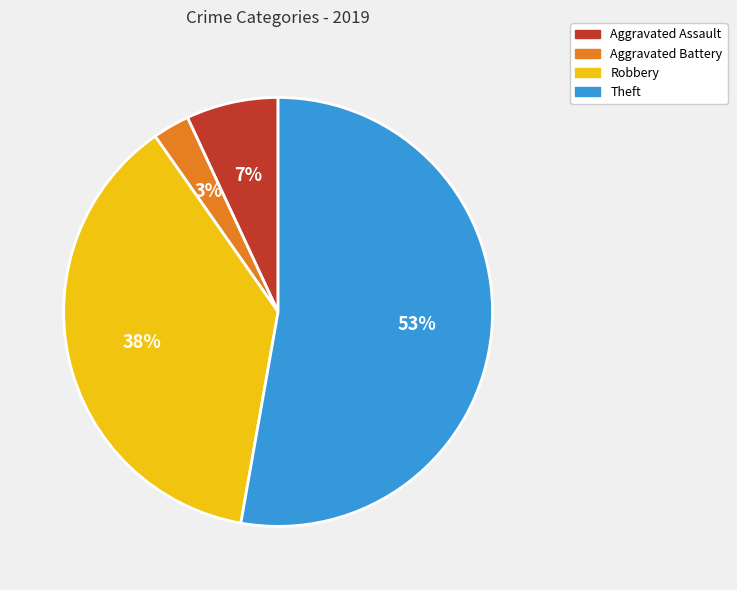

Between Aggravated Battery and Theft, which is larger?

Theft